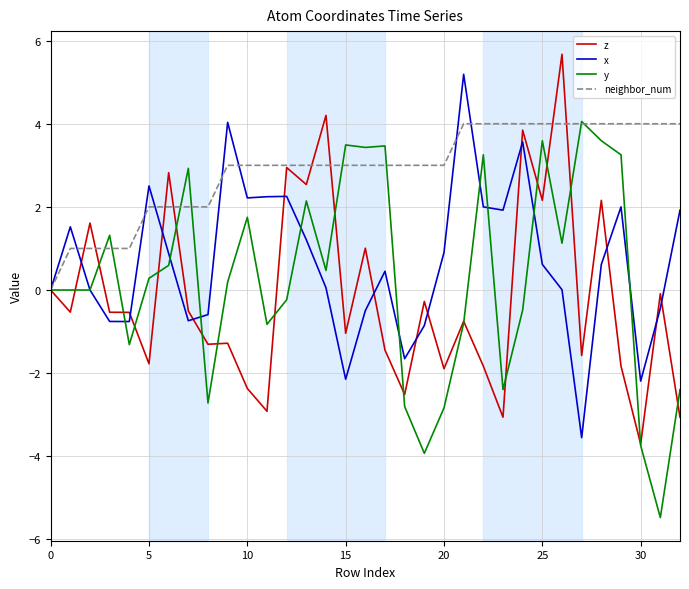

What is the lowest value of the x series?

-3.6